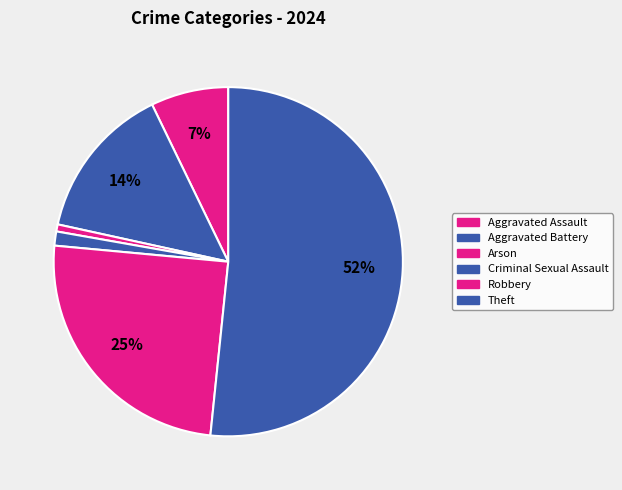

How many slices are in this pie chart?

6